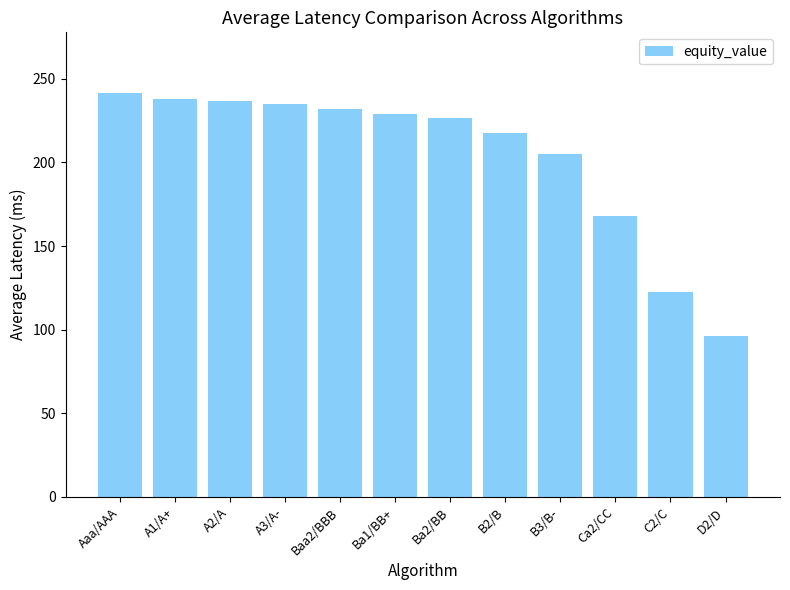

What is the average value?

204.0